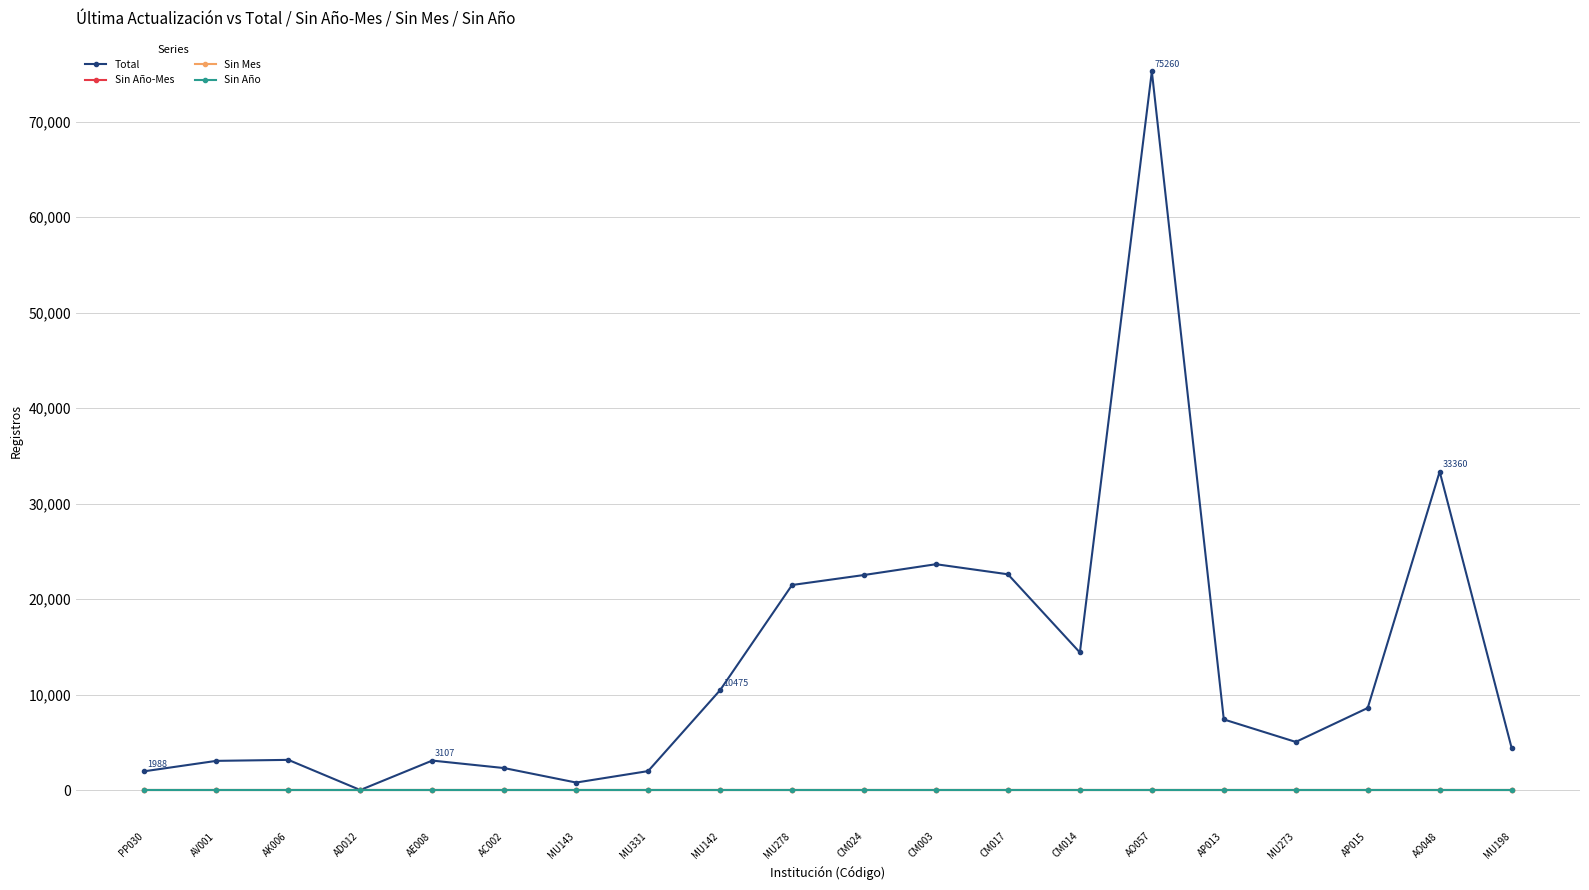

Is this an area chart (filled region under the line)?

No